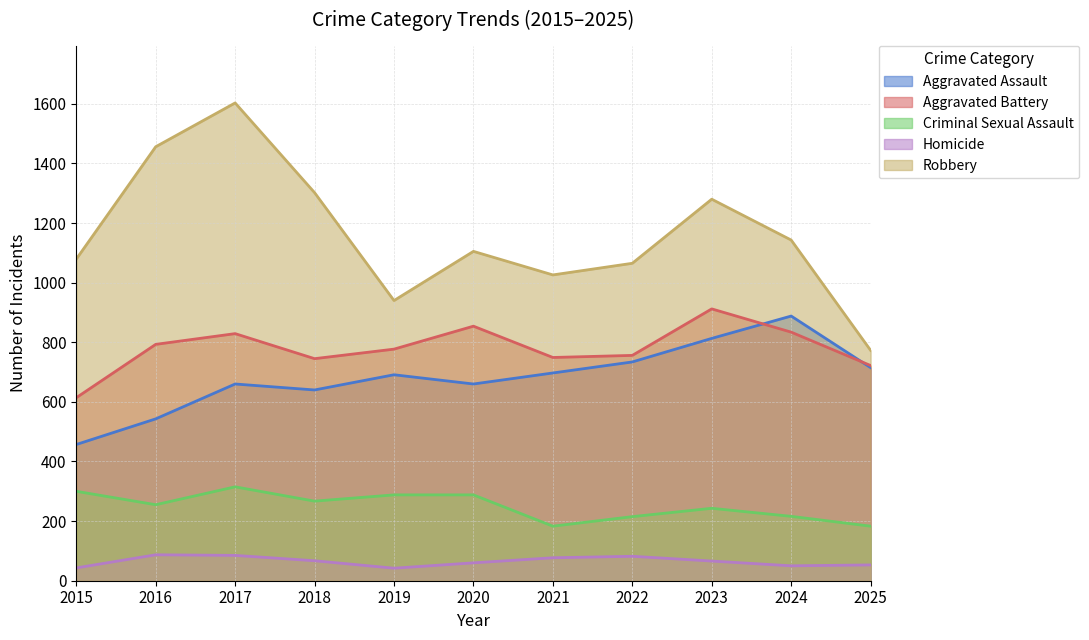

Where do Aggravated Assault and Aggravated Battery first cross each other?

2023 and 2024